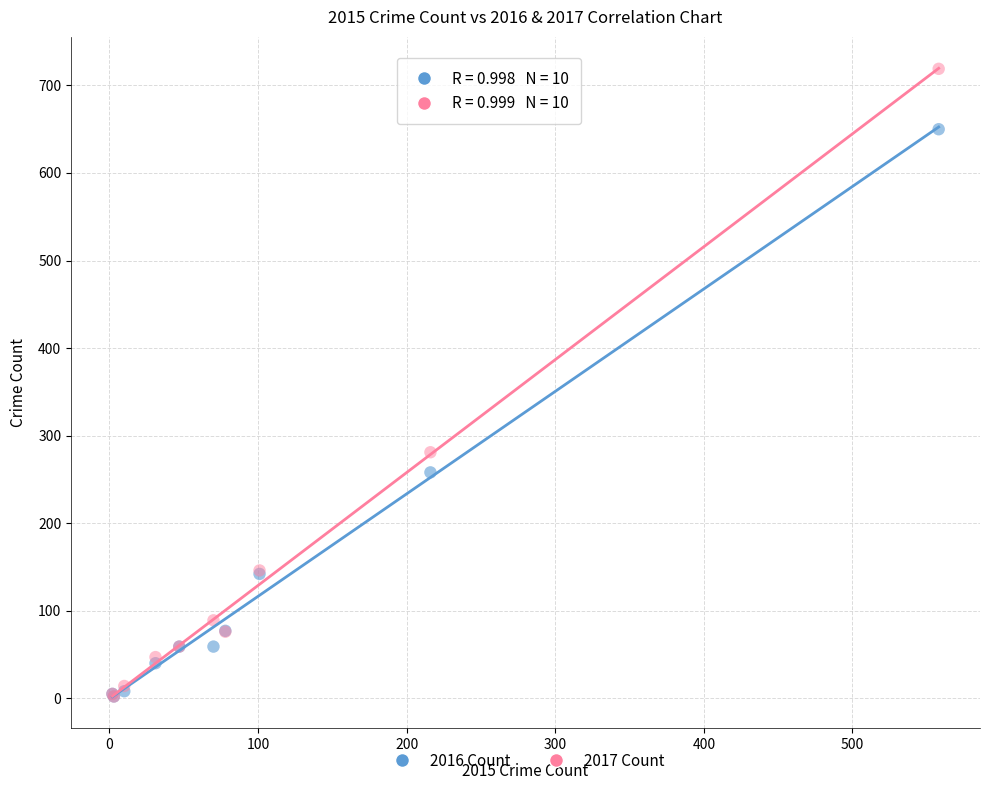

Which series contains the highest Y value?

2017 Count